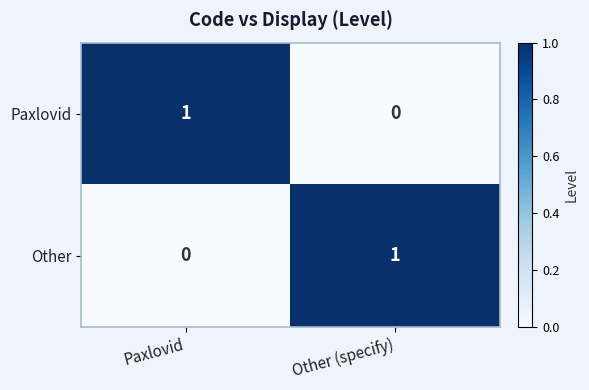

Reading right to left, what are all the values shown in this chart?

Paxlovid: Other (specify)=0	Paxlovid=1
Other: Other (specify)=1	Paxlovid=0